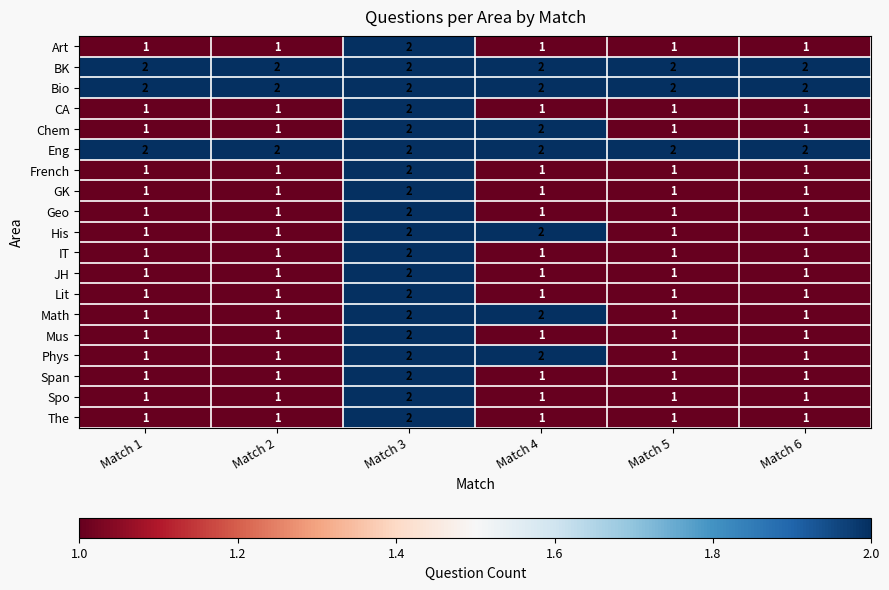

True or false: Lit has a value of 1 at Match 4.

True